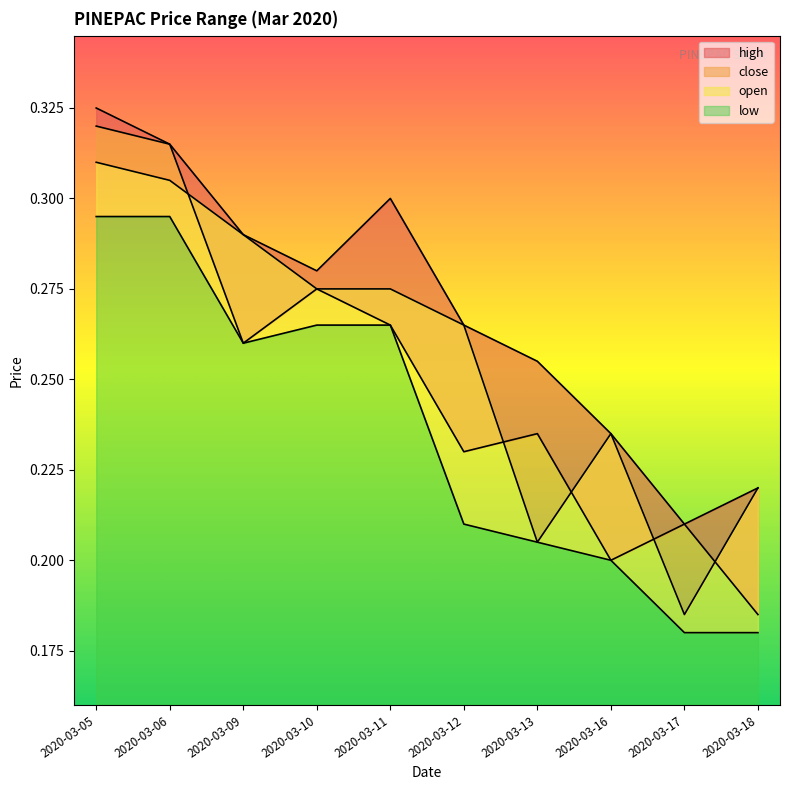

True or false: open and high intersect in this chart.

False